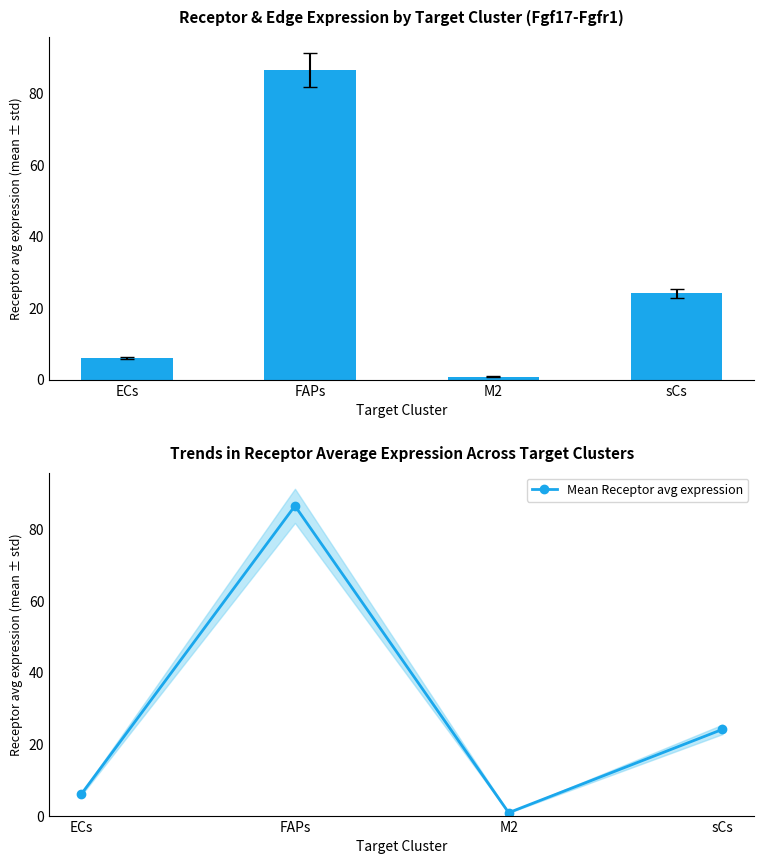

Where does the Mean Receptor avg expression series first go above 24?

FAPs